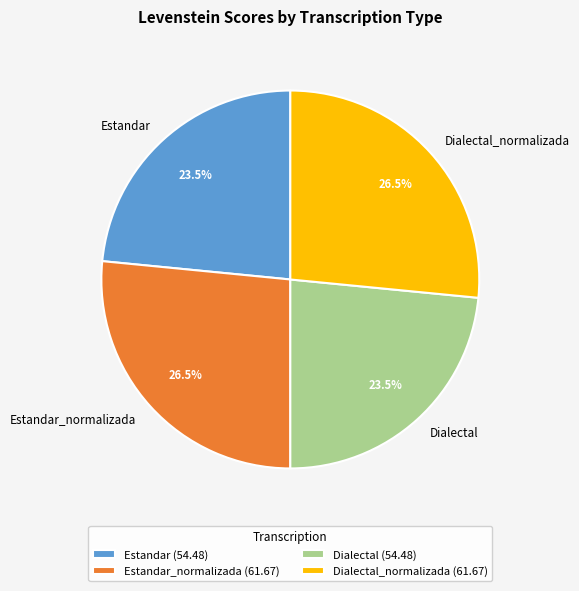

What portion of the pie excludes Estandar_normalizada?

73.5%